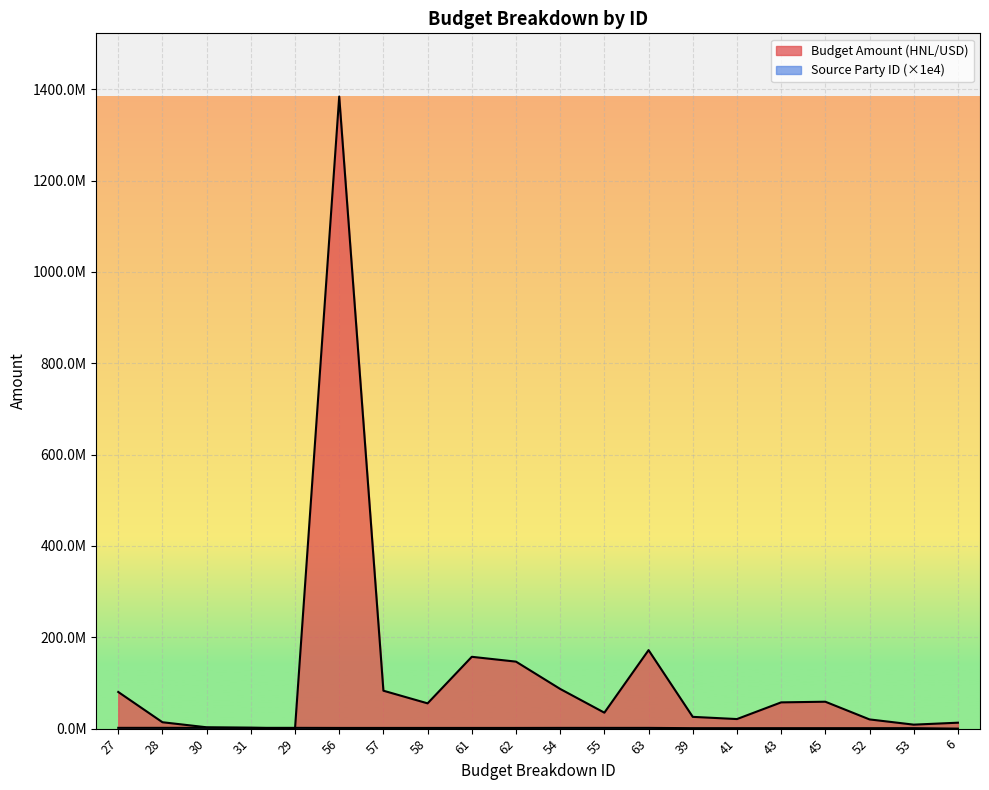

True or false: Source Party ID has more than 0 points higher than both neighbors.

False